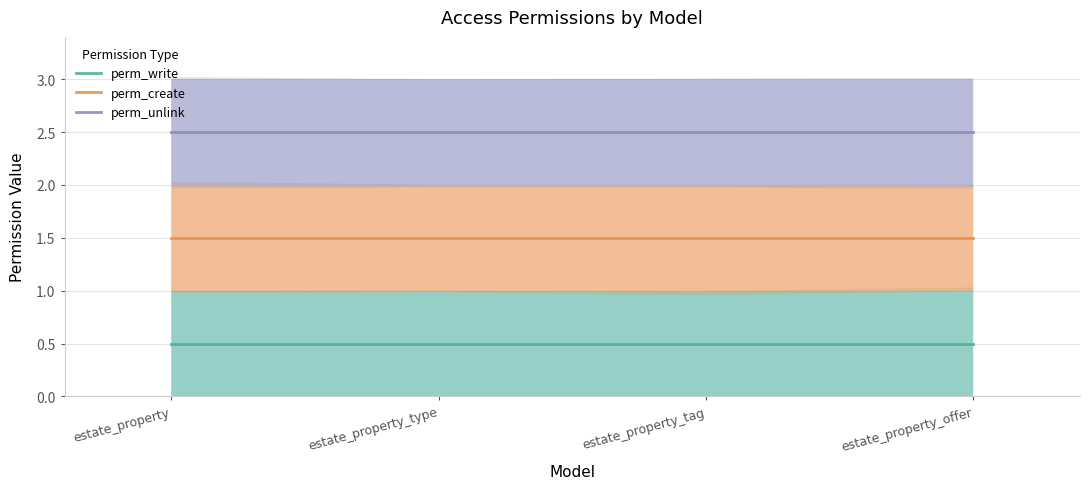

Which series has the widest spread of values?

perm_write